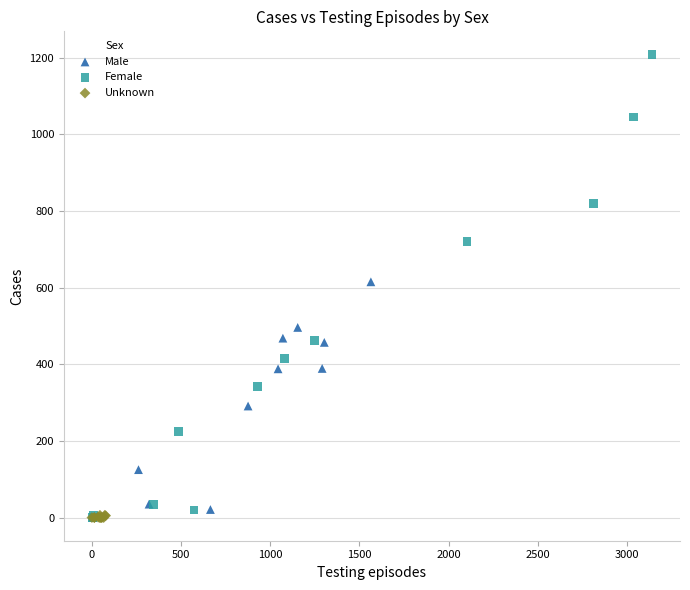

Which series has the widest spread of Y values?

Female